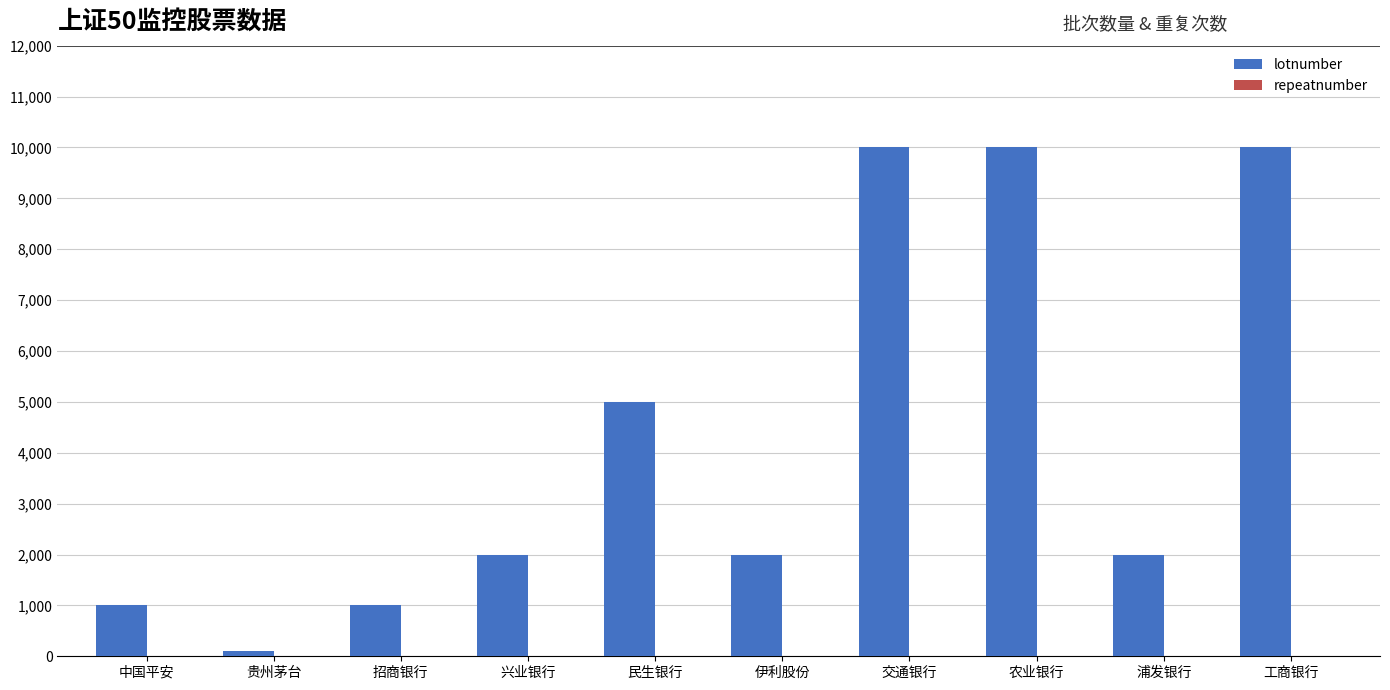

Which series has the largest total across all categories?

lotnumber